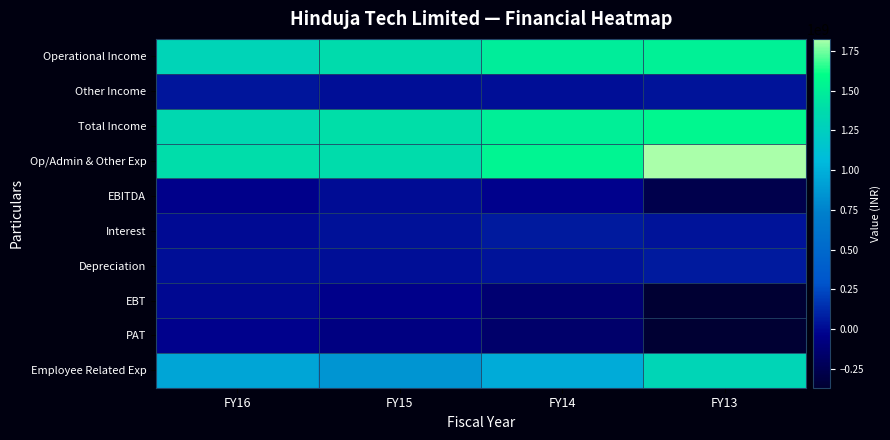

Reading right to left, transcribe all the data shown in this chart.

Operational Income: FY13=1515348000	FY14=1487596000	FY15=1366125000	FY16=1295447000
Other Income: FY13=40964000	FY14=20967000	FY15=23033000	FY16=45676000
Total Income: FY13=1556312000	FY14=1508563000	FY15=1389158000	FY16=1341123000
Op/Admin & Other Exp: FY13=1826519000	FY14=1542373000	FY15=1378838000	FY16=1384653000
EBITDA: FY13=-270207000	FY14=-33810000	FY15=10320000	FY16=-43530000
Interest: FY13=37626000	FY14=64219000	FY15=31408000	FY16=5029000
Depreciation: FY13=62170000	FY14=37951000	FY15=18221000	FY16=16769000
EBT: FY13=-370003000	FY14=-135980000	FY15=-39309000	FY16=-8448000
PAT: FY13=-368945000	FY14=-157411000	FY15=-78218000	FY16=-28242000
Employee Related Exp: FY13=1303290000	FY14=968971000	FY15=854997000	FY16=939693000